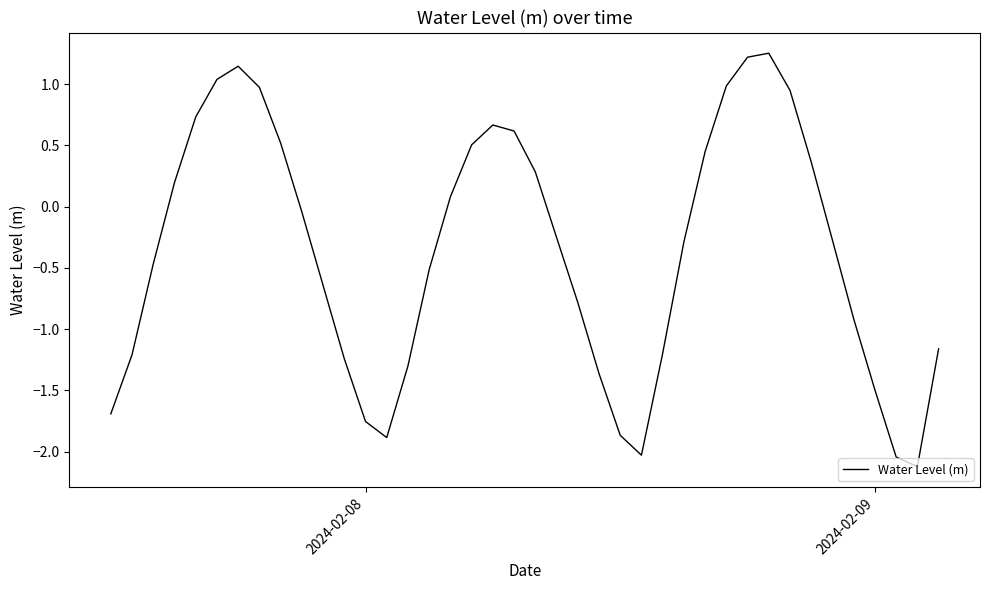

True or false: there are more than 0 points higher than both neighbors.

True